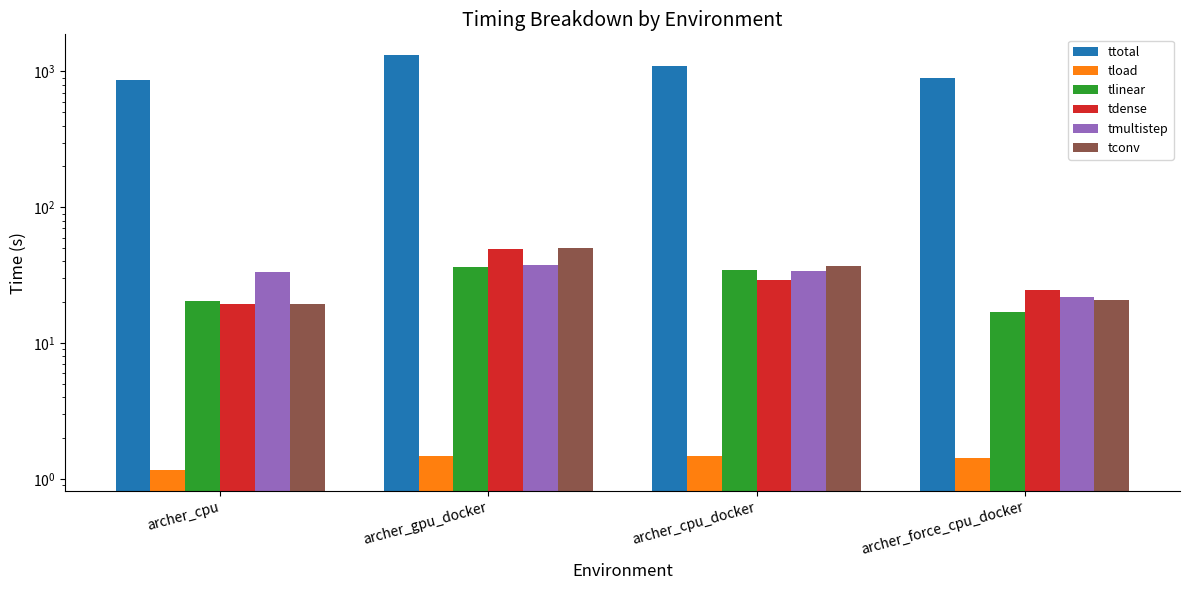

How many bars are there in each group?

6